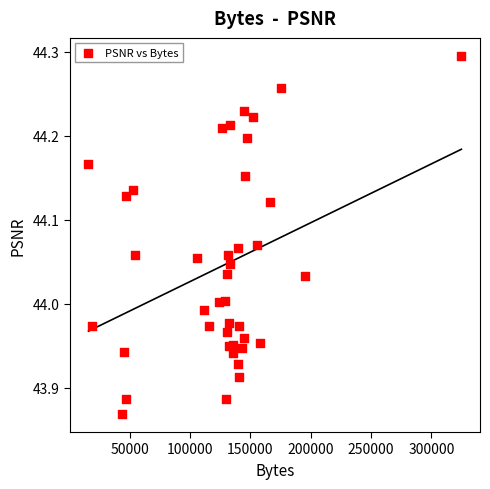

What is the range of Y values (max minus min)?

0.4